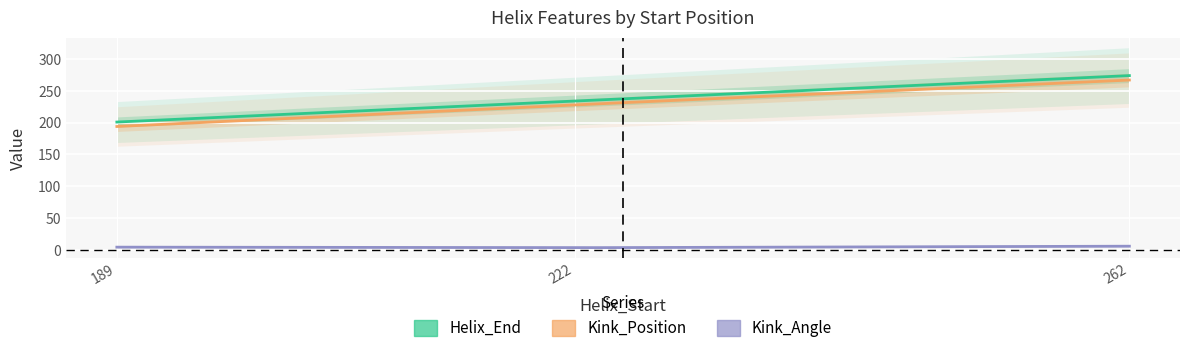

At which category is the sum across all series the highest?

262